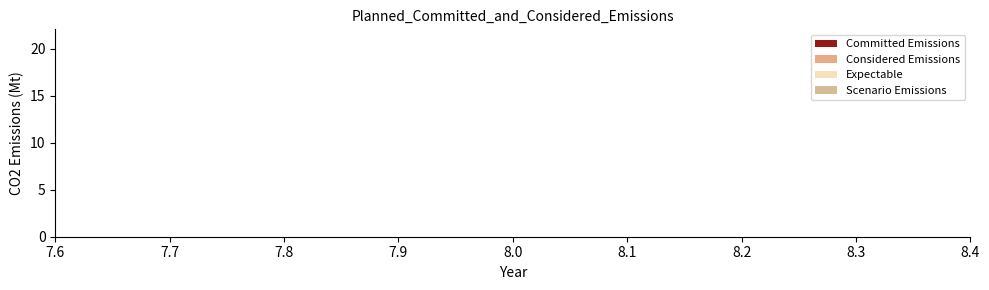

Does the chart have visible grid lines?

No